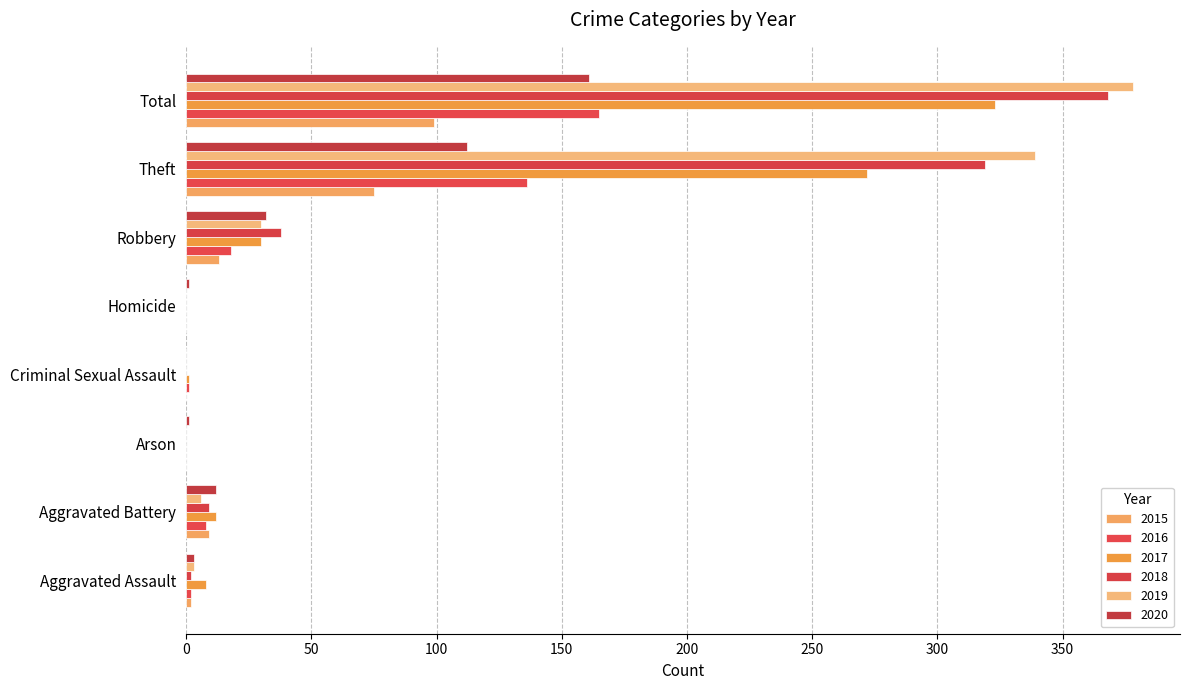

Reading left to right, list all the values displayed in this chart.

2015: 2	9	0	0	0	13	75	99
2016: 2	8	0	1	0	18	136	165
2017: 8	12	0	1	0	30	272	323
2018: 2	9	0	0	0	38	319	368
2019: 3	6	0	0	0	30	339	378
2020: 3	12	1	0	1	32	112	161